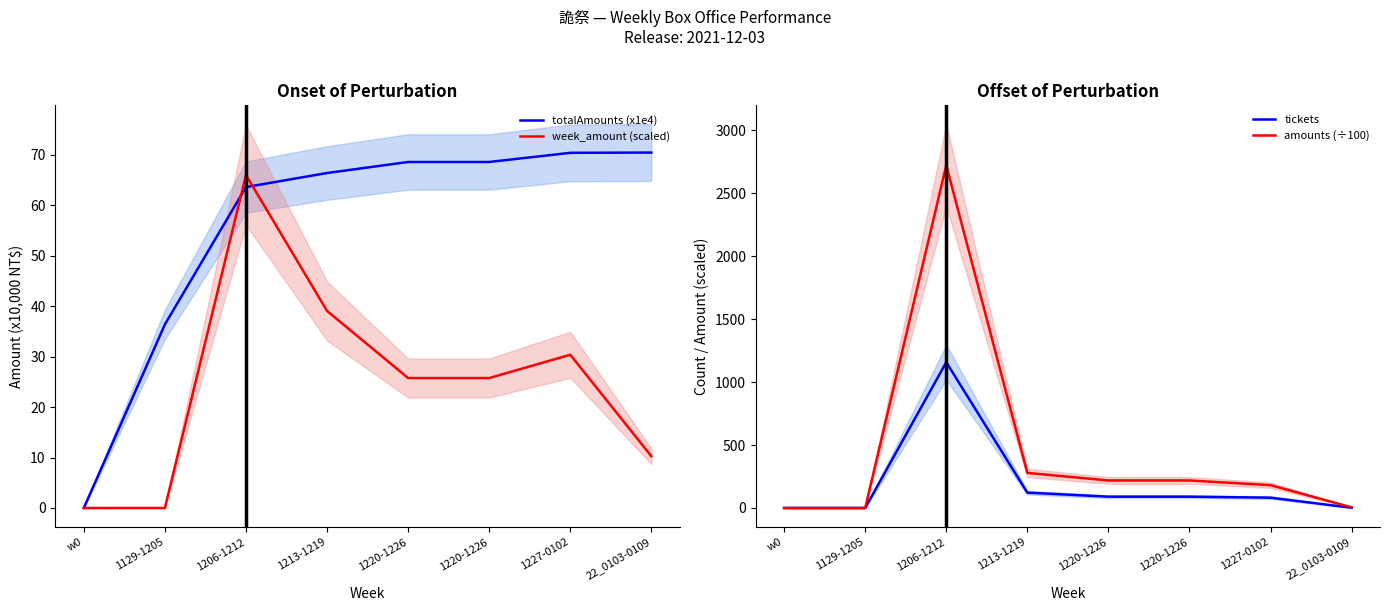

Between 1220-1226 and 1213-1219, which is larger?

1220-1226